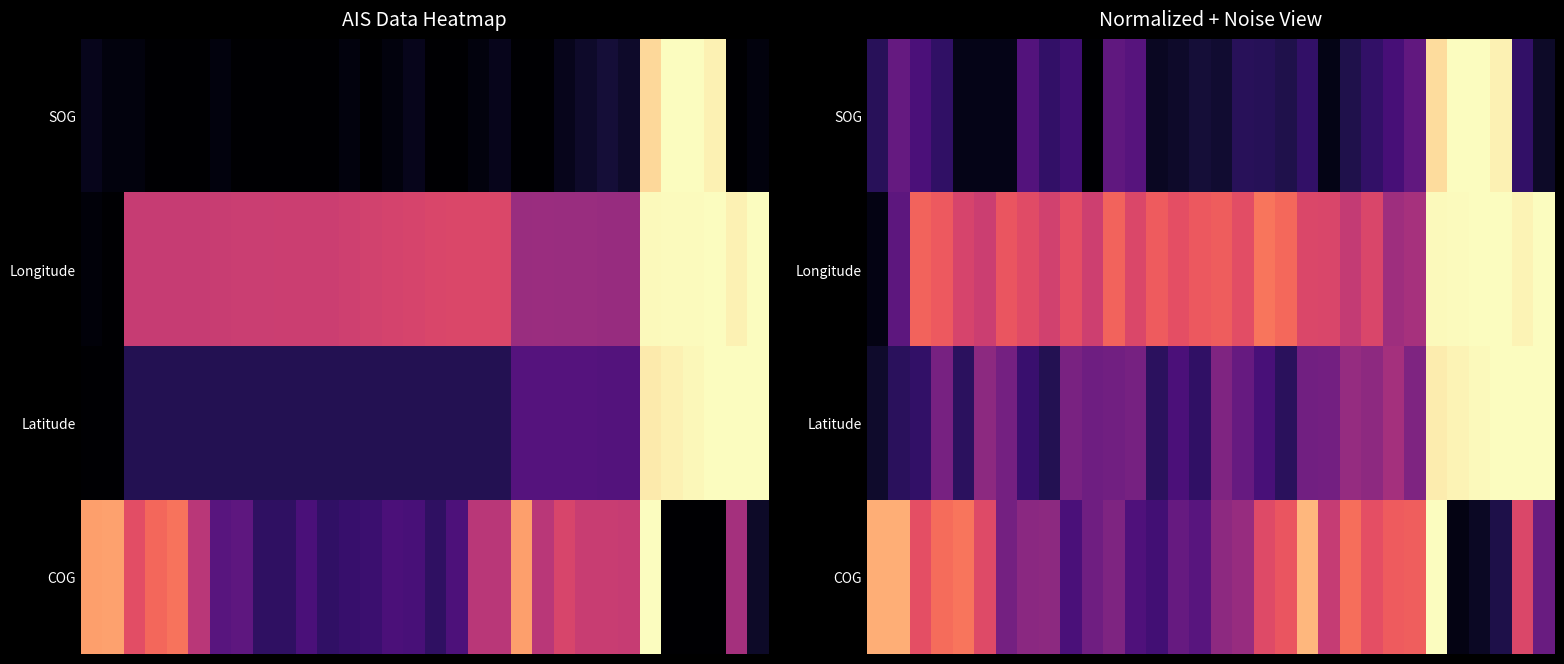

Rank the series by their maximum value, from lowest to highest.

SOG, Longitude, Latitude, COG